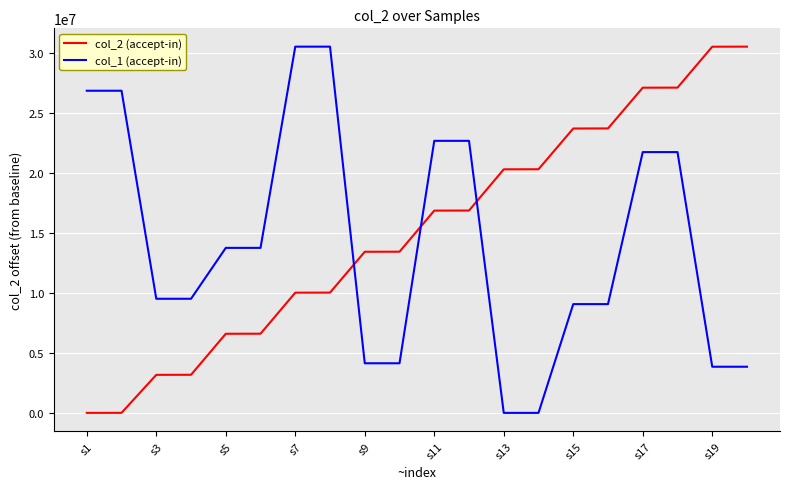

Which series ends up on top after the final intersection of col_2 (accept-in) and col_1 (accept-in)?

col_2 (accept-in)